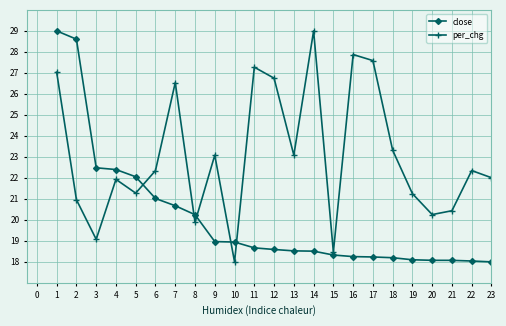

What is the difference between the per_chg values at 8 and 6?

2.5